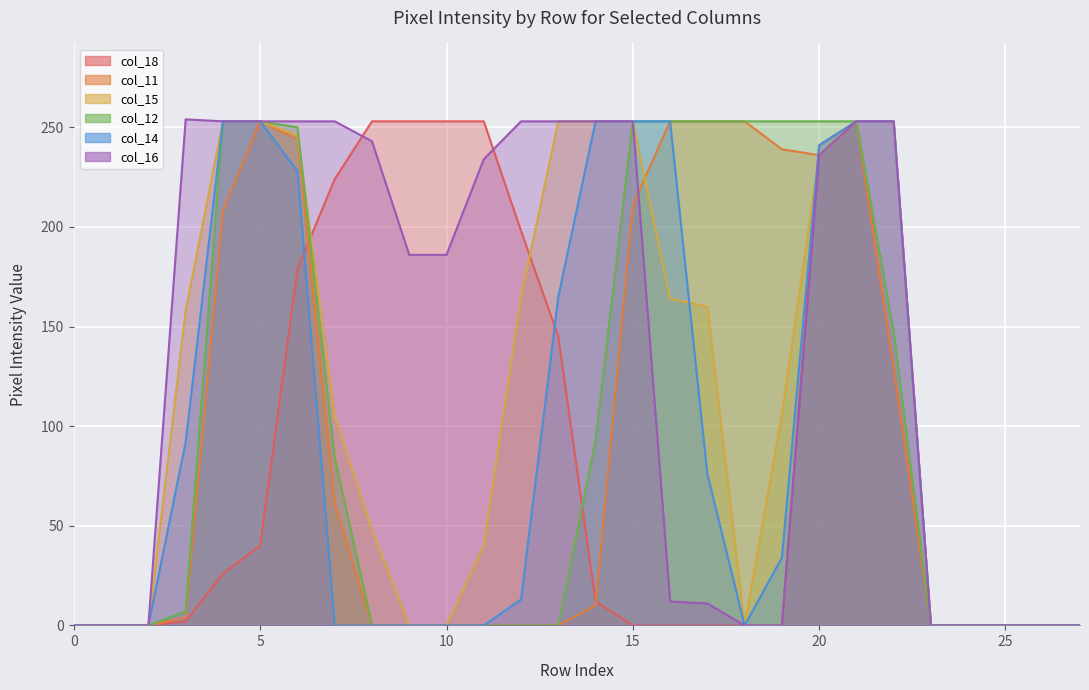

Where is the first local minimum for col_14?

18